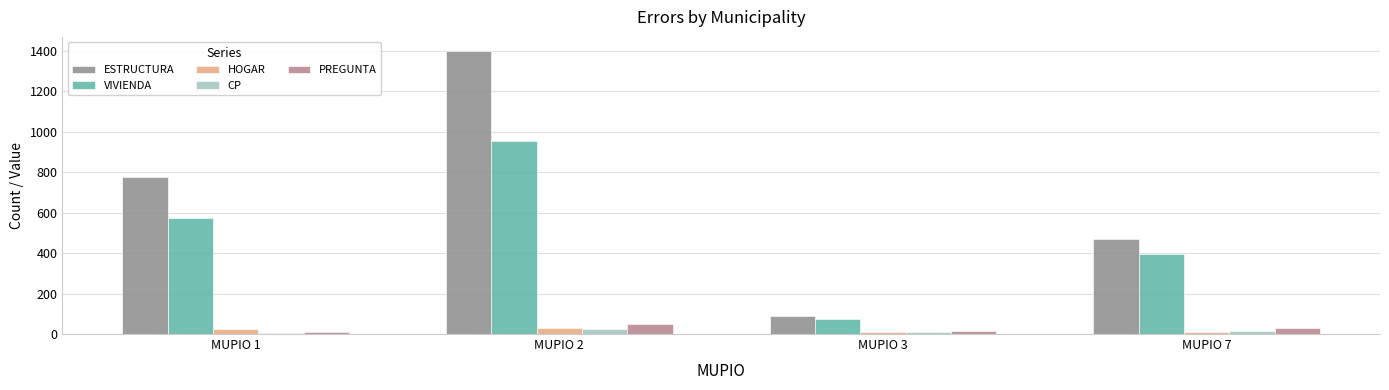

What is the highest value of the ESTRUCTURA series?

1400